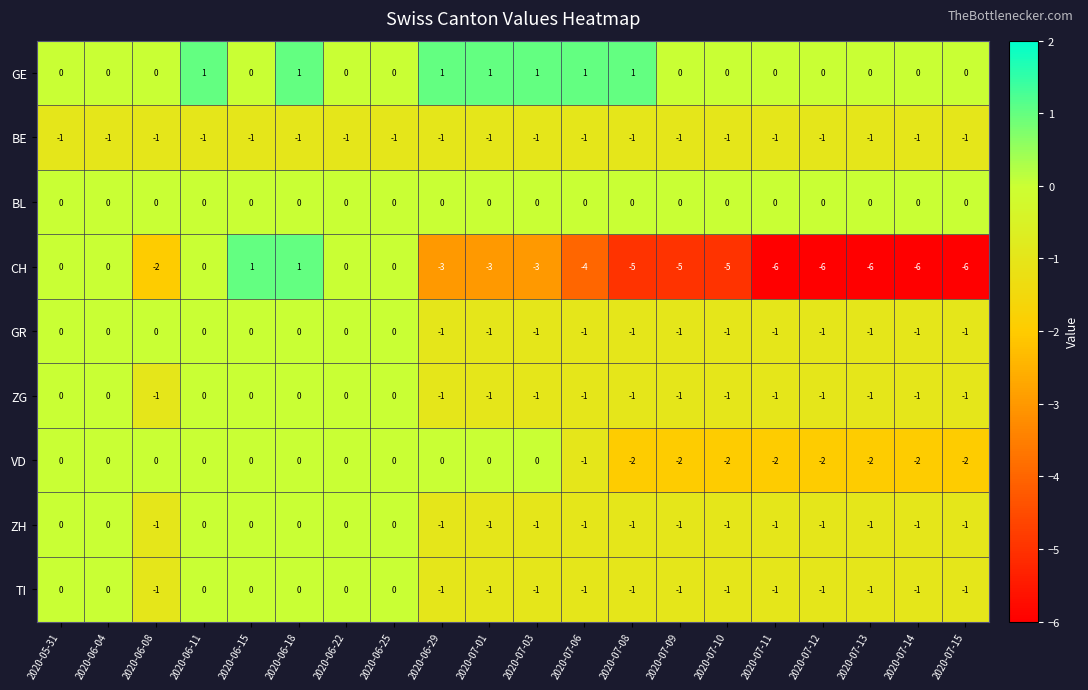

How many GE values are between 0 and 1?

20